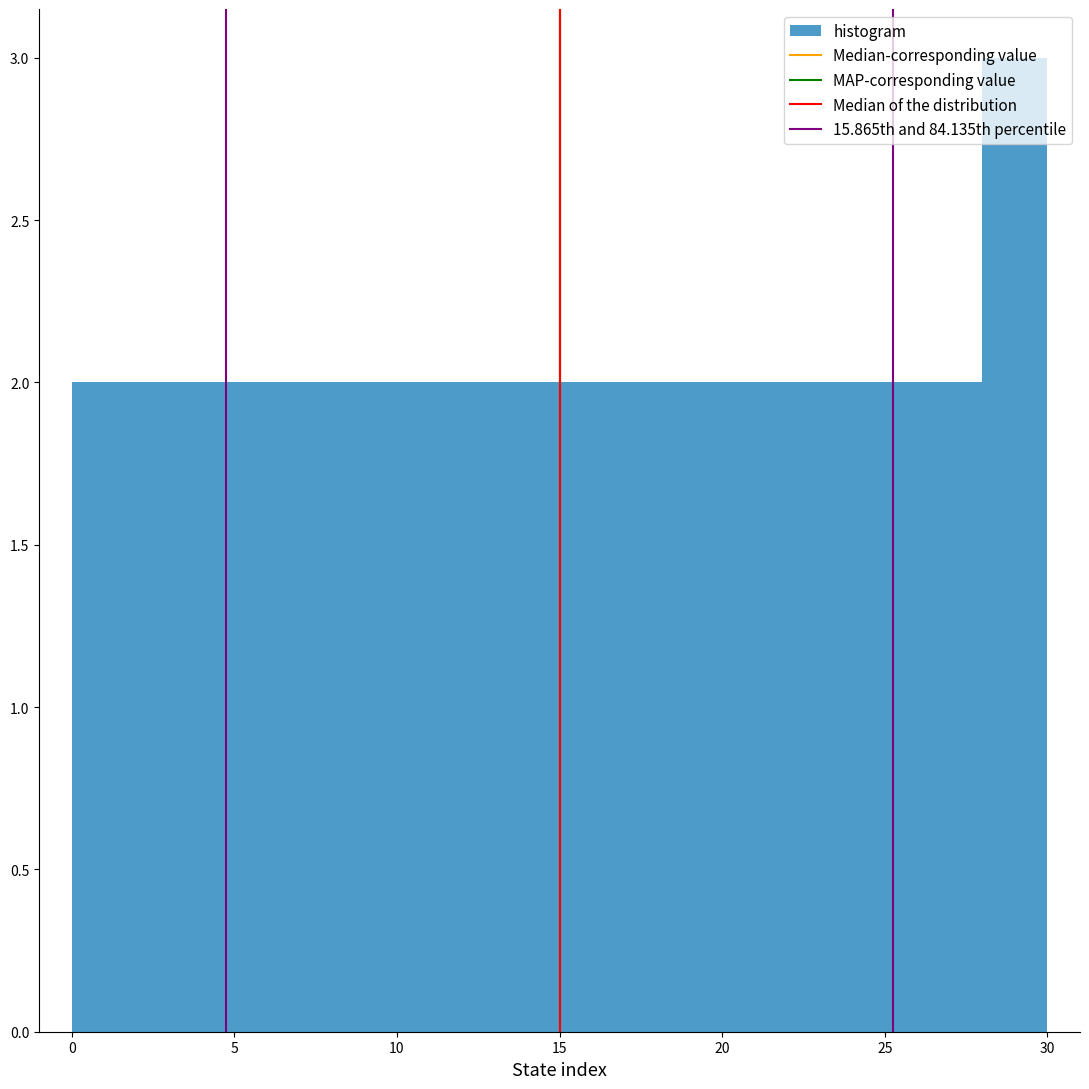

Which range on the x-axis has the tallest bar?

28 to 30